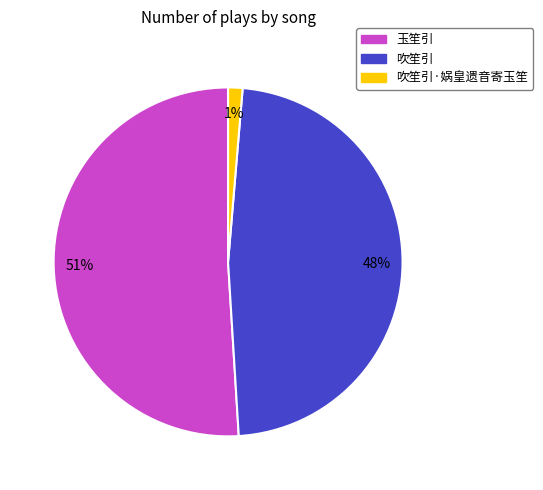

To the nearest percent, what is the average slice percentage?

33%